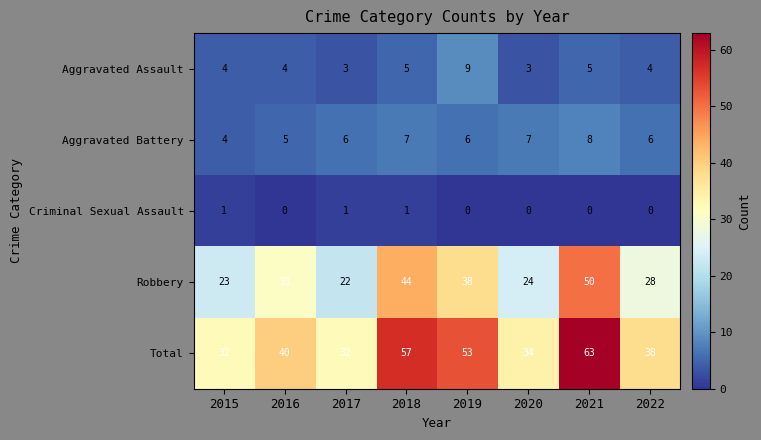

Which series has the widest spread of values?

Total